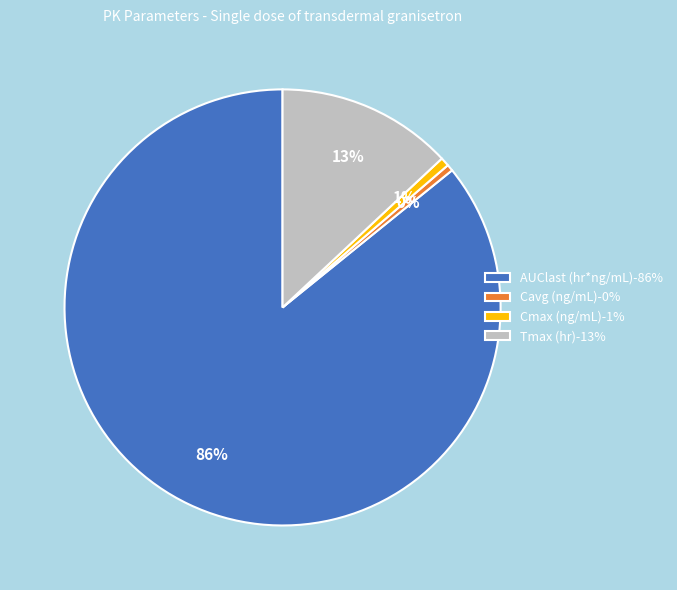

To the nearest percent, what percentage of the pie is Cmax (ng/mL)?

1%